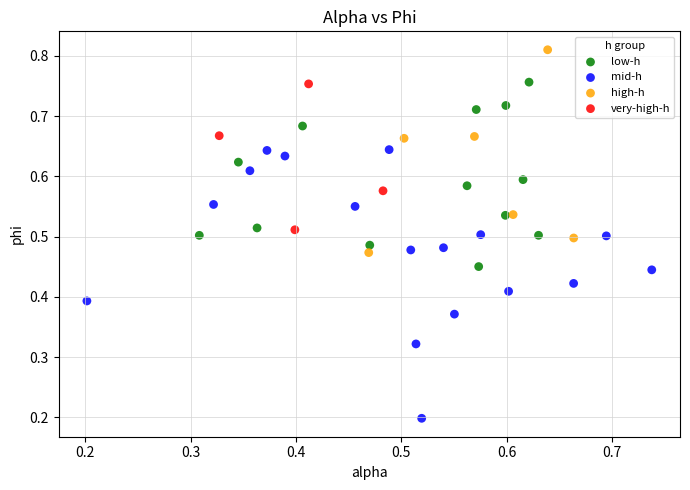

Which series has the largest Y range (max minus min)?

mid-h